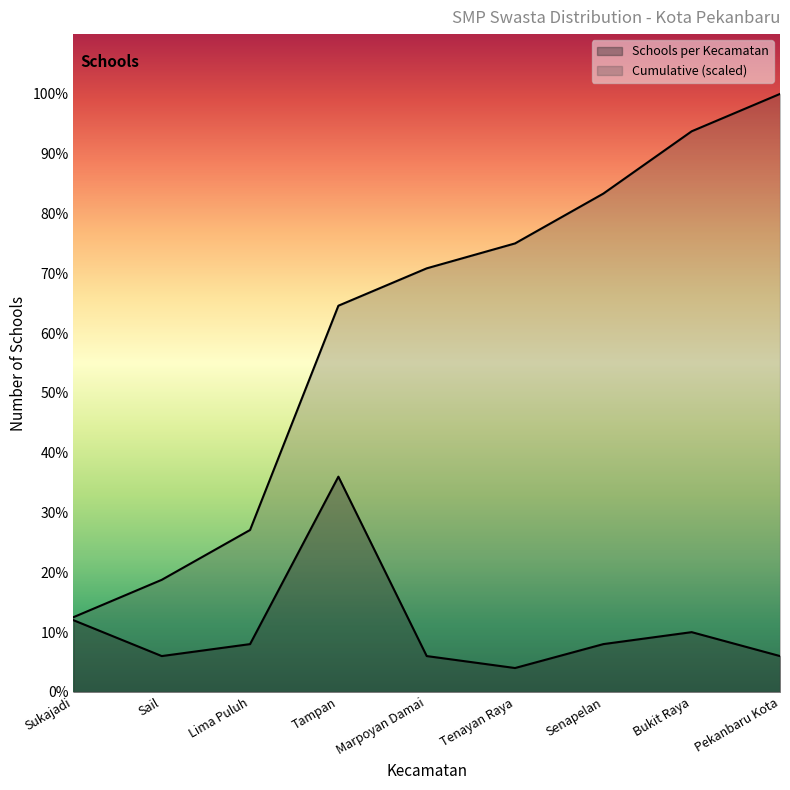

Where is Schools per Kecamatan nearest to the value 10?

Sukajadi